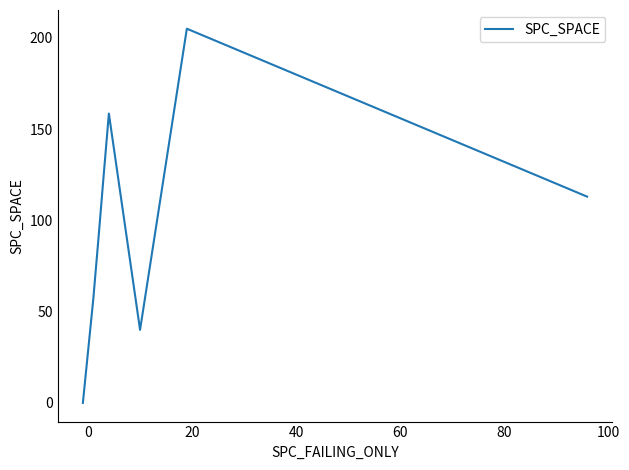

What is the sum of all values?

788.1